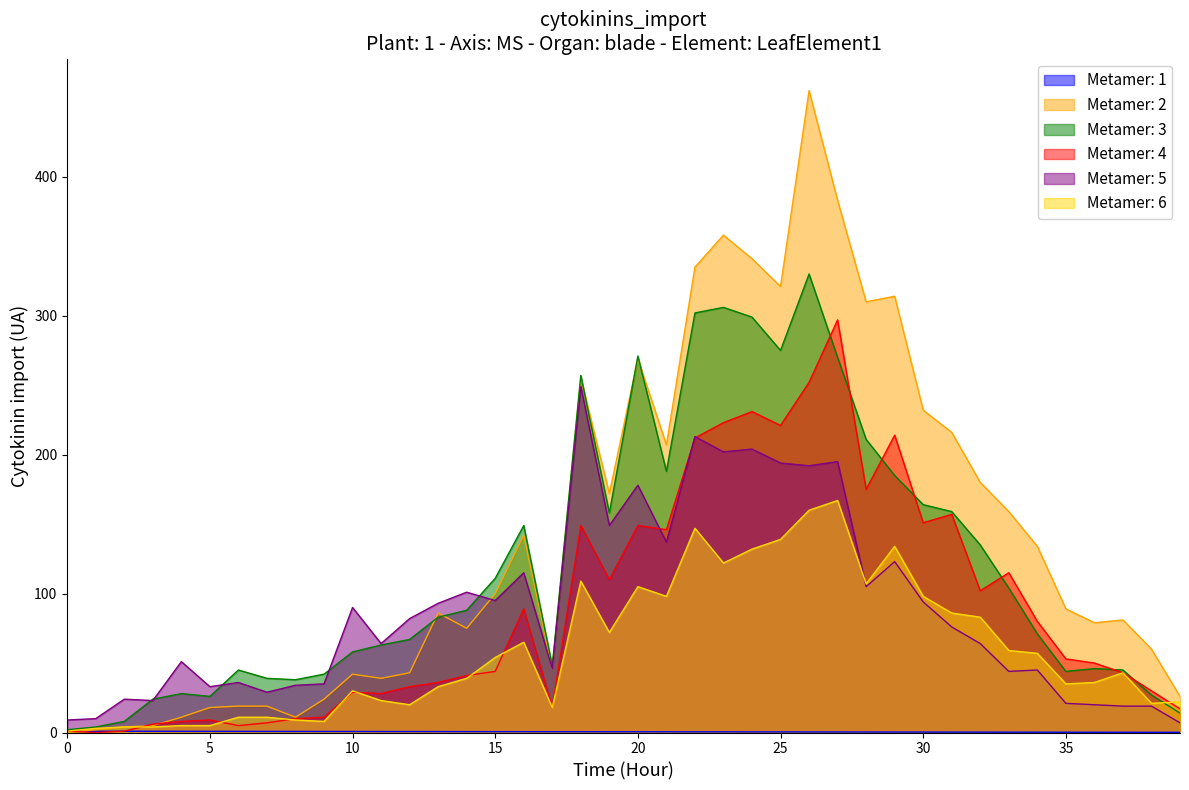

What is the sum of the r_1_0 values at 29 and 12?

252.0